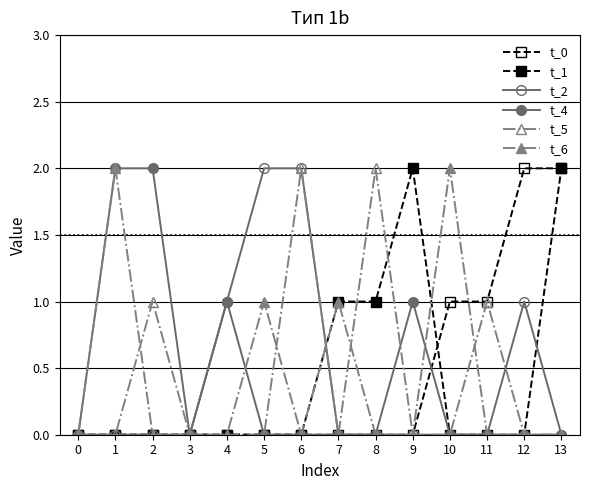

In t_4, how many points are lower than both neighbors (excluding endpoints)?

1